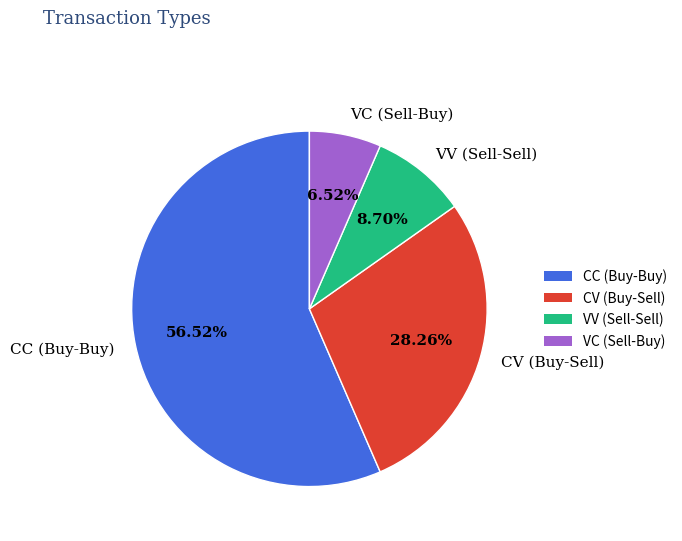

Which category has the biggest portion of the pie?

CC